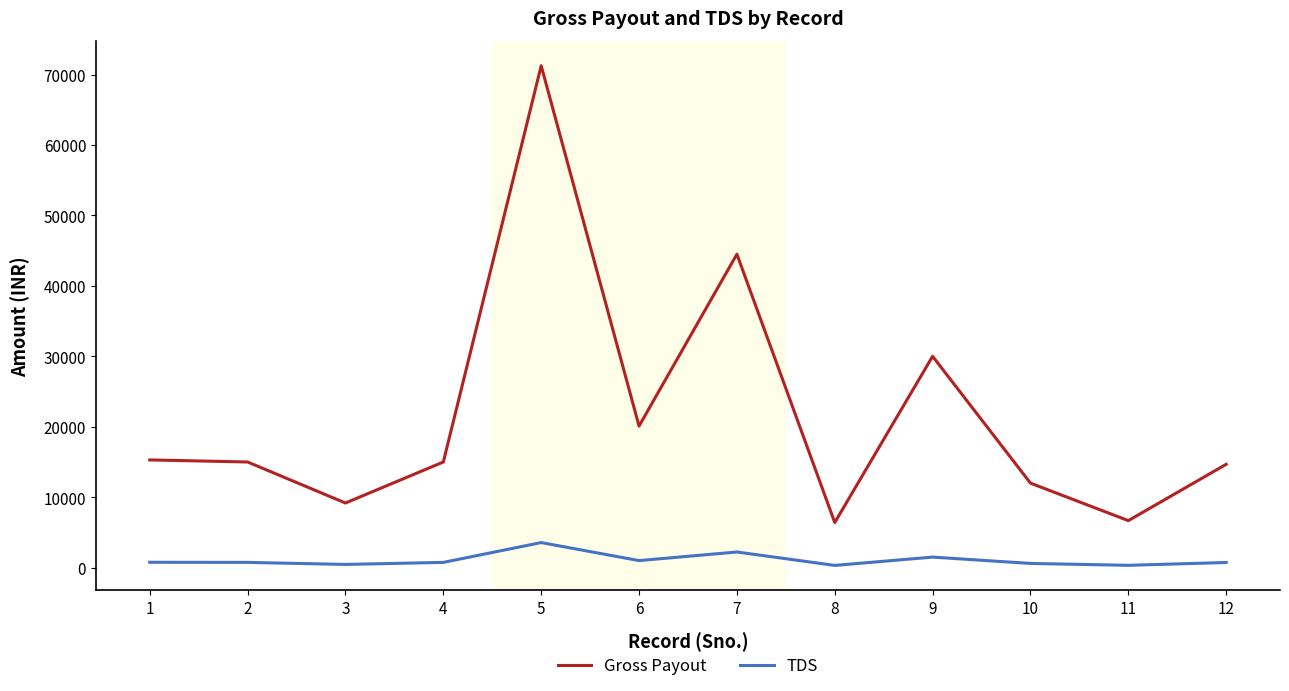

Count the number of data series in this chart.

2